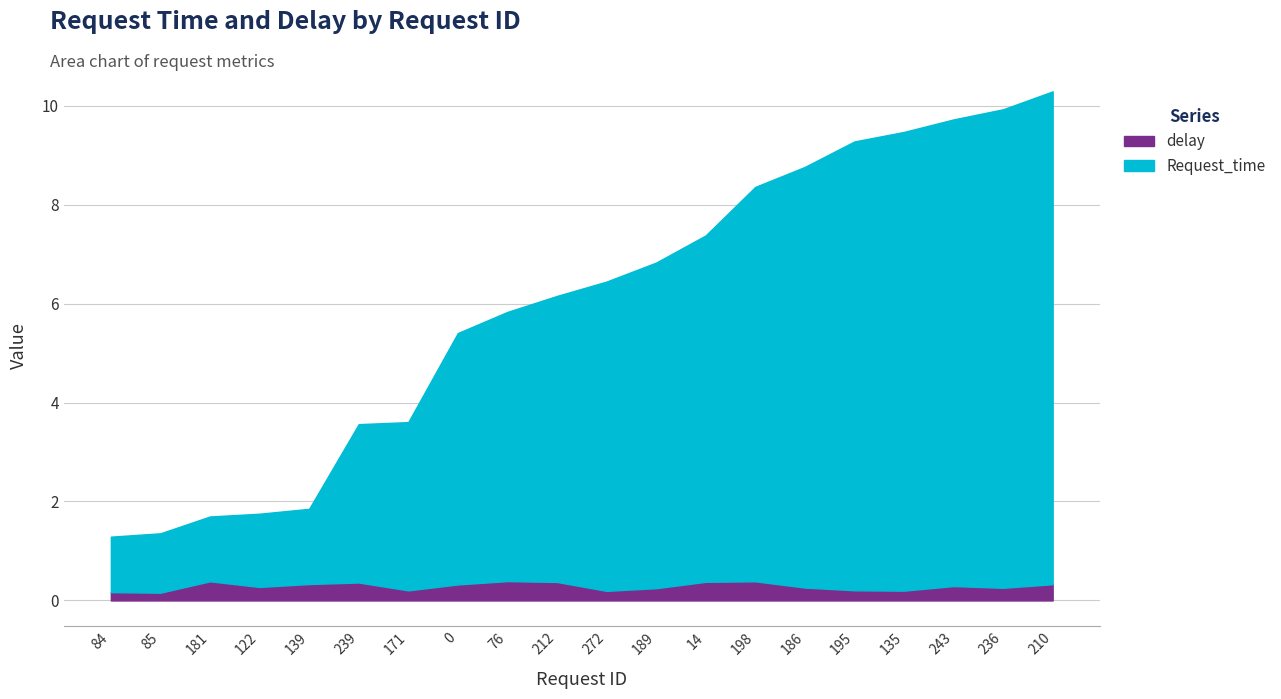

True or false: delay and Request_time cross at least once.

False